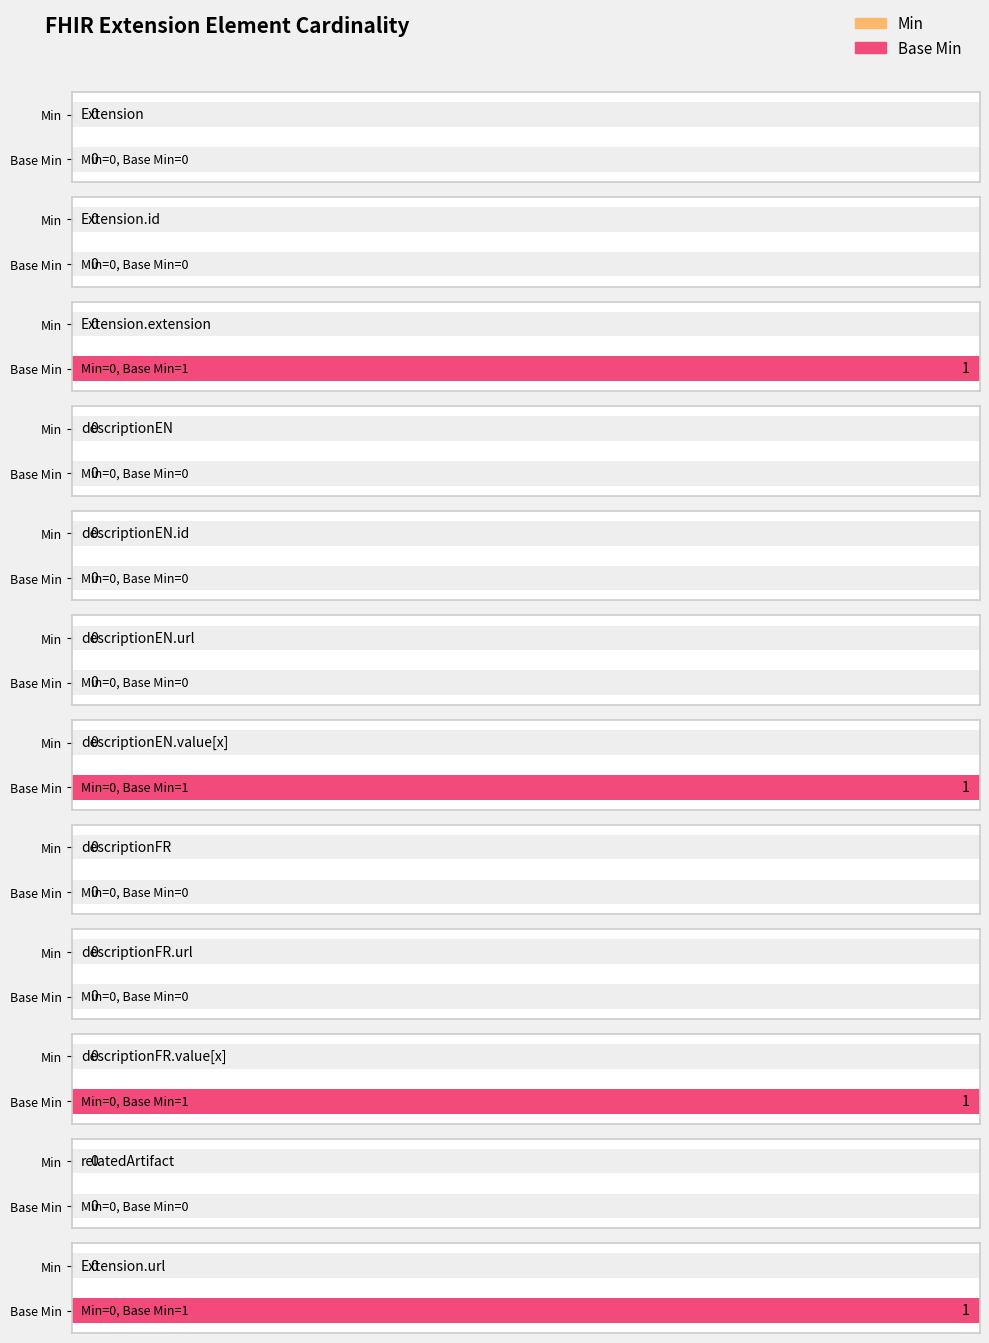

Read the Base Min value at Extension.url.

1